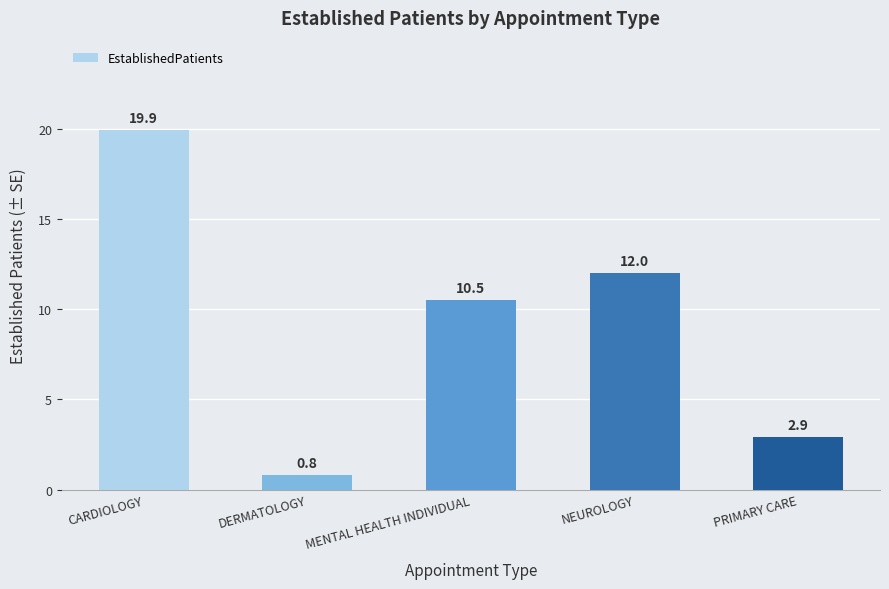

What is the change in value from CARDIOLOGY to MENTAL HEALTH INDIVIDUAL?

-9.4